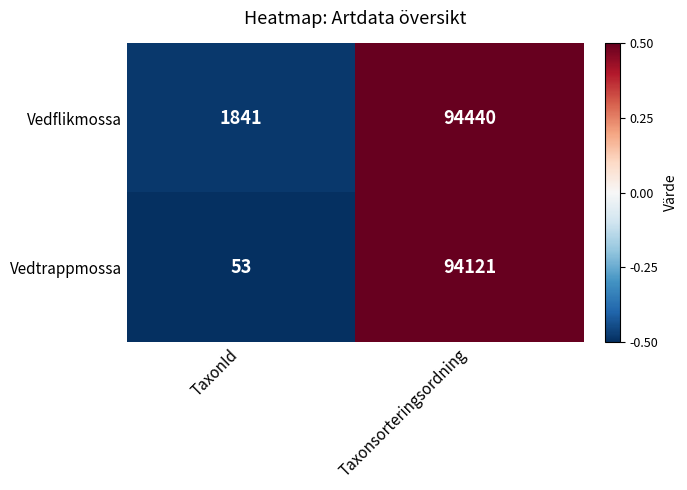

Rank the series by their maximum value, from highest to lowest.

Vedflikmossa, Vedtrappmossa